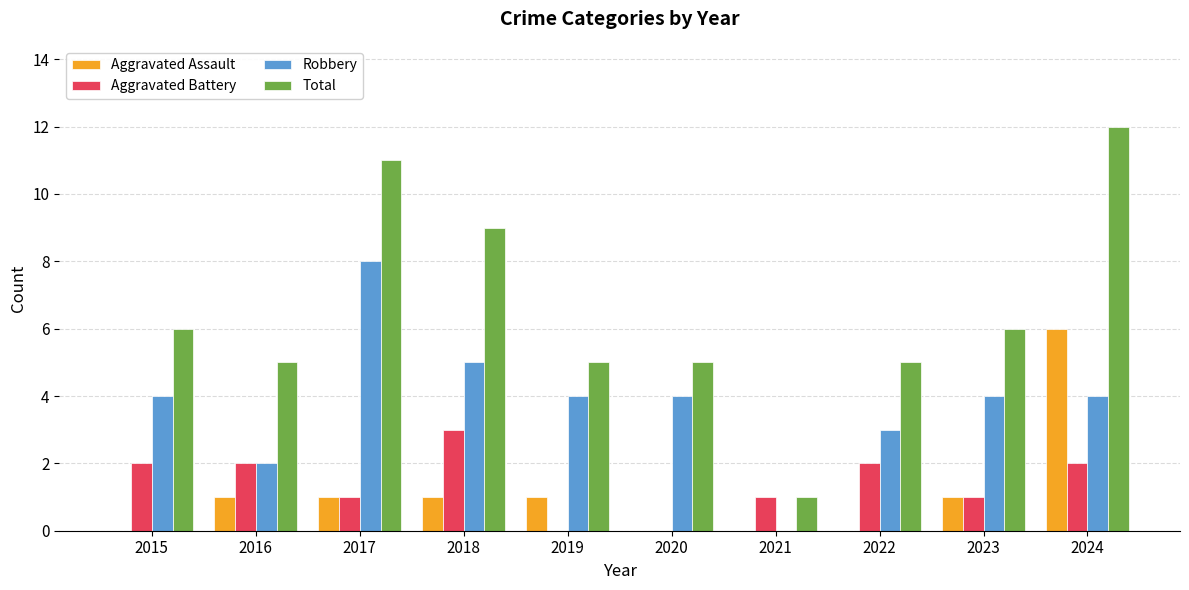

Read the Total value at 2019.

5